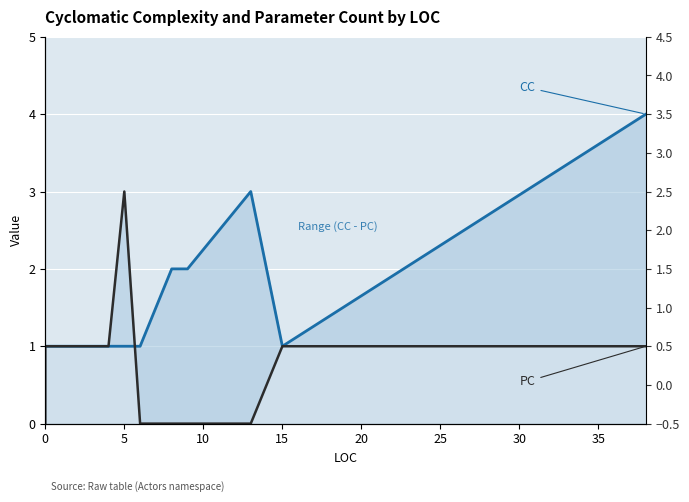

Which has a higher value, 10 or 10?

10